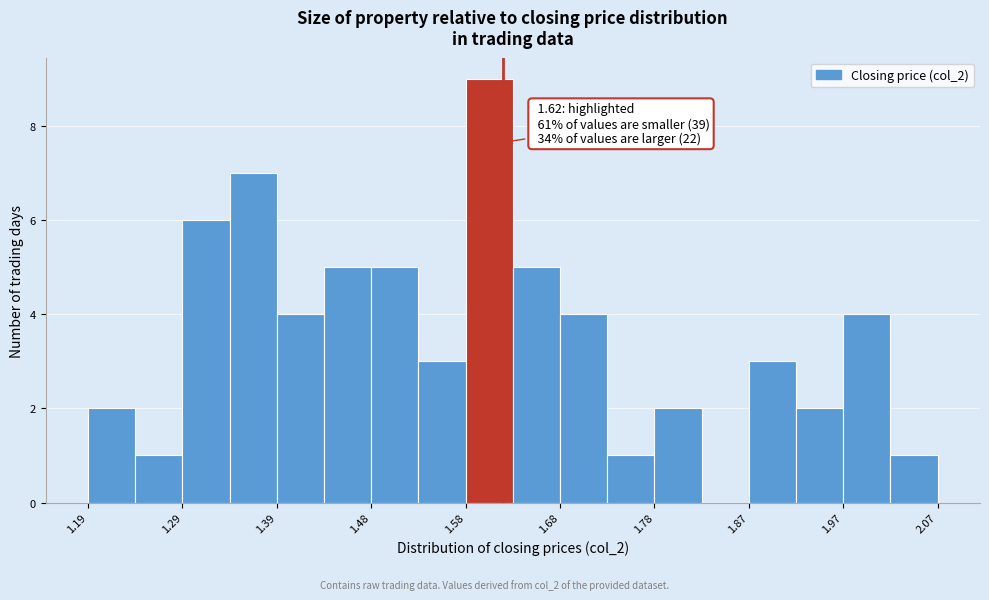

Which range on the x-axis has the tallest bar?

1.58 to 1.63